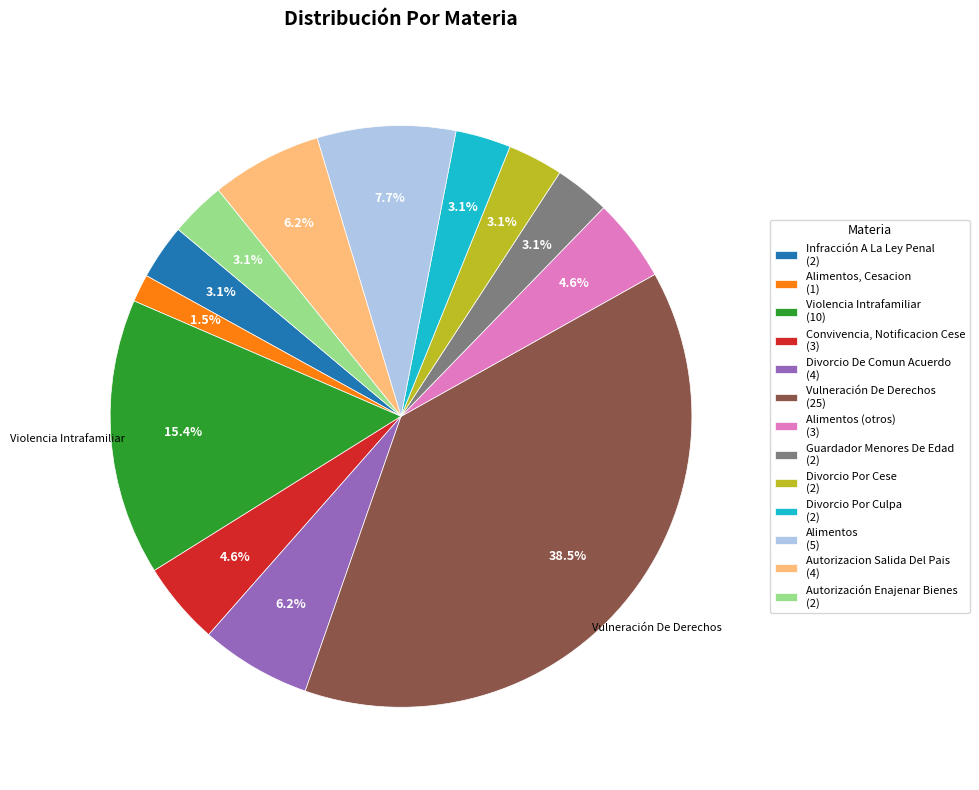

Combined, do Infracción A La Ley Penal (2) and Divorcio Por Cese (2) account for over 50%?

No